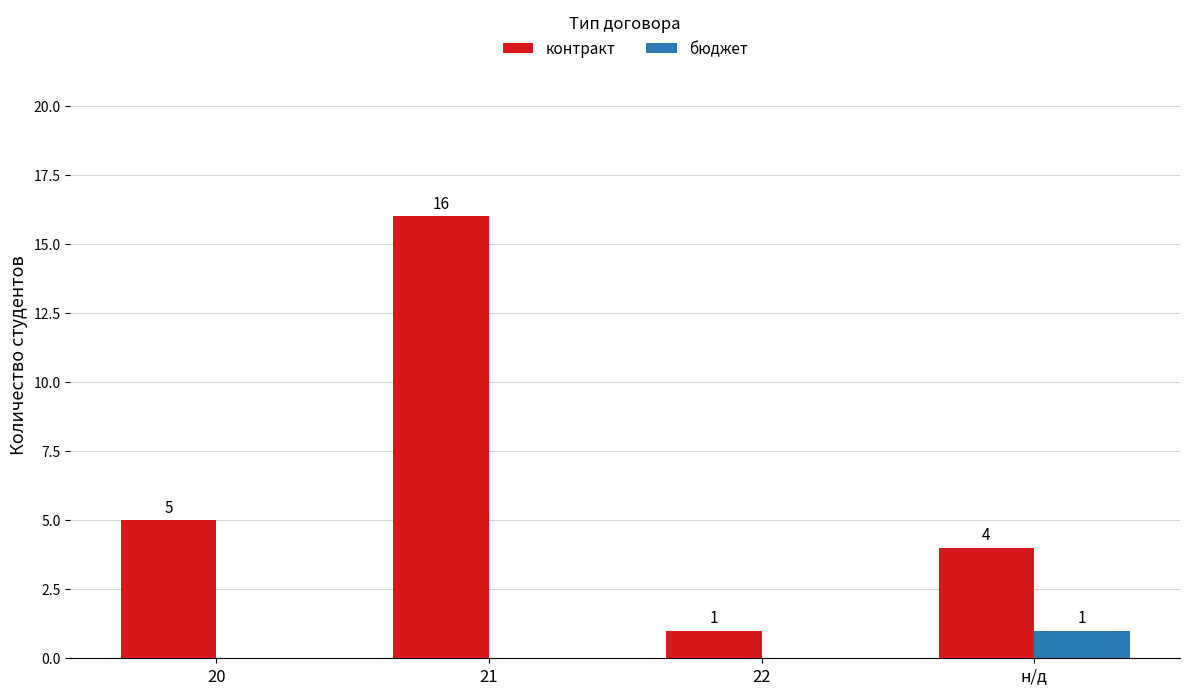

Reading right to left, list all the values displayed in this chart.

контракт: 4	1	16	5
бюджет: 1	0	0	0